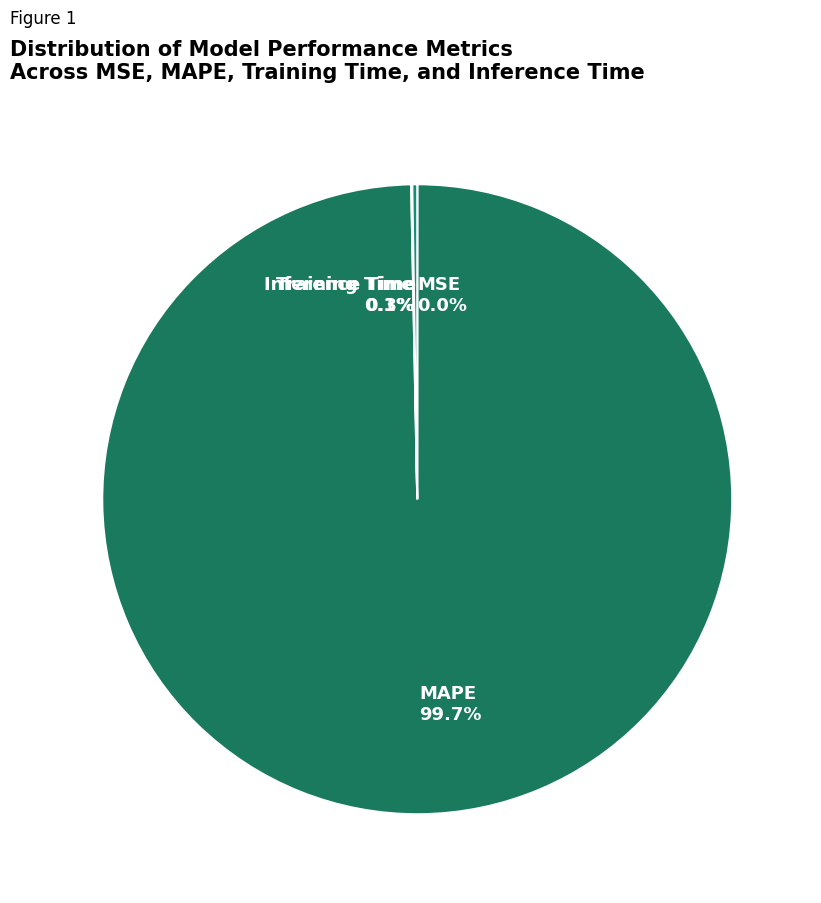

What is the largest slice in the pie chart?

MAPE